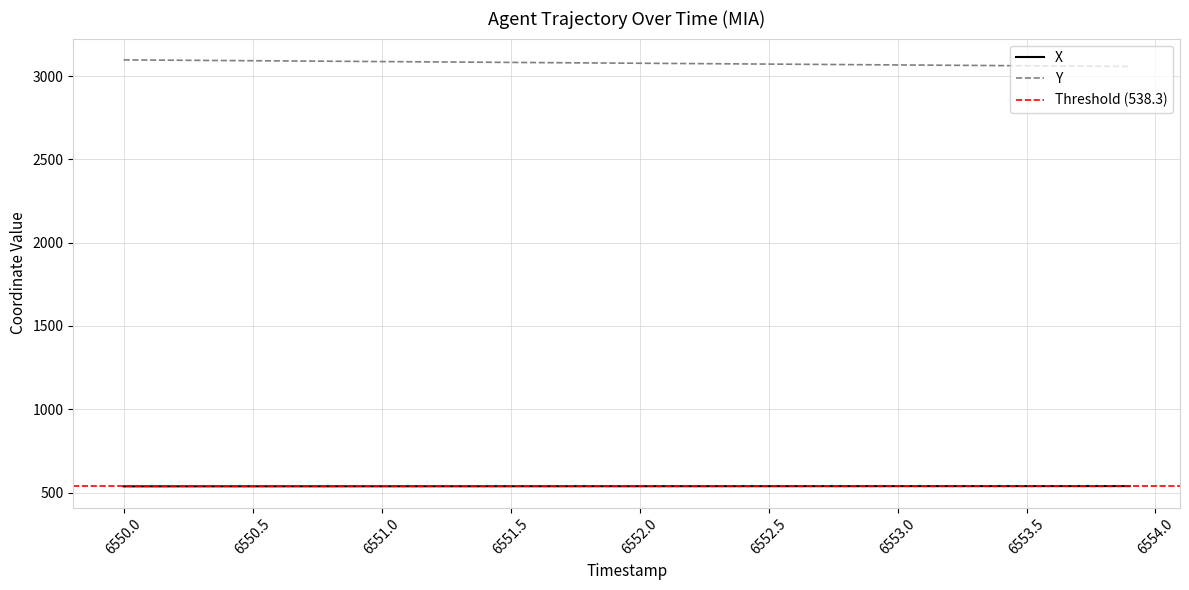

How many values in the Y series are below 3078?

20